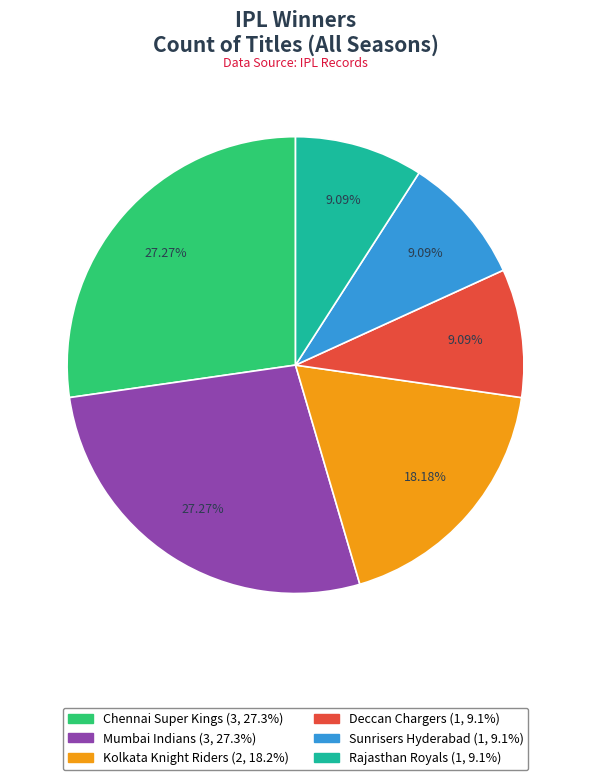

How many slices are in this pie chart?

6